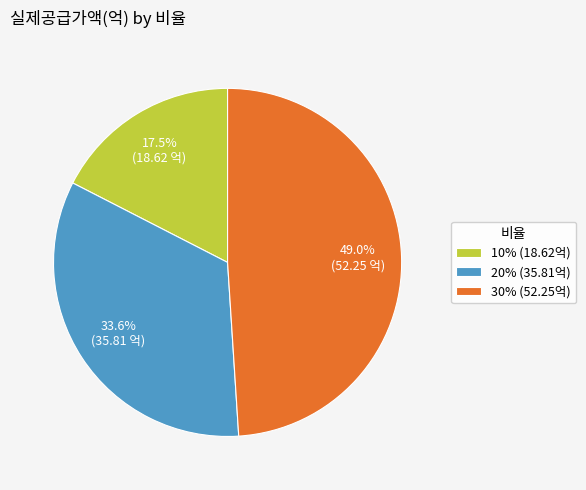

To the nearest percent, what is the difference between the 30% and 20% slice percentages?

15%